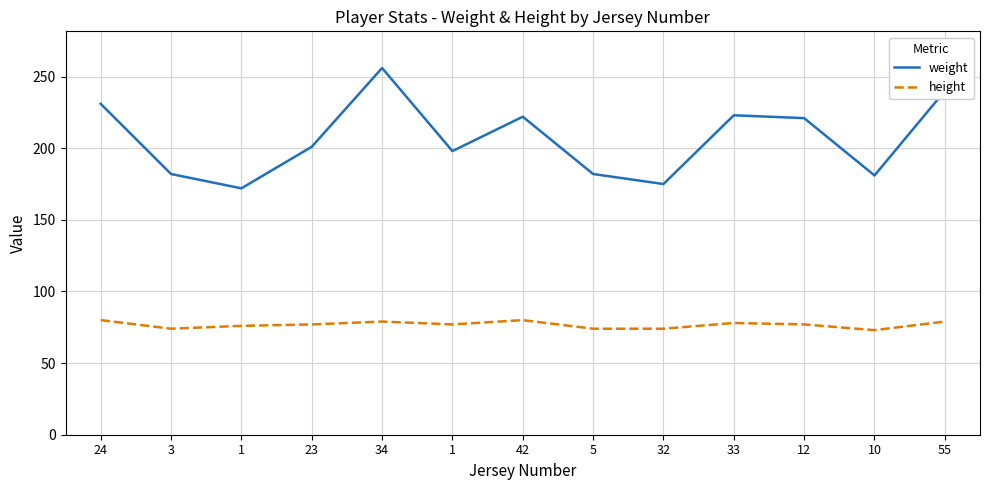

How many lines are shown in the chart?

2